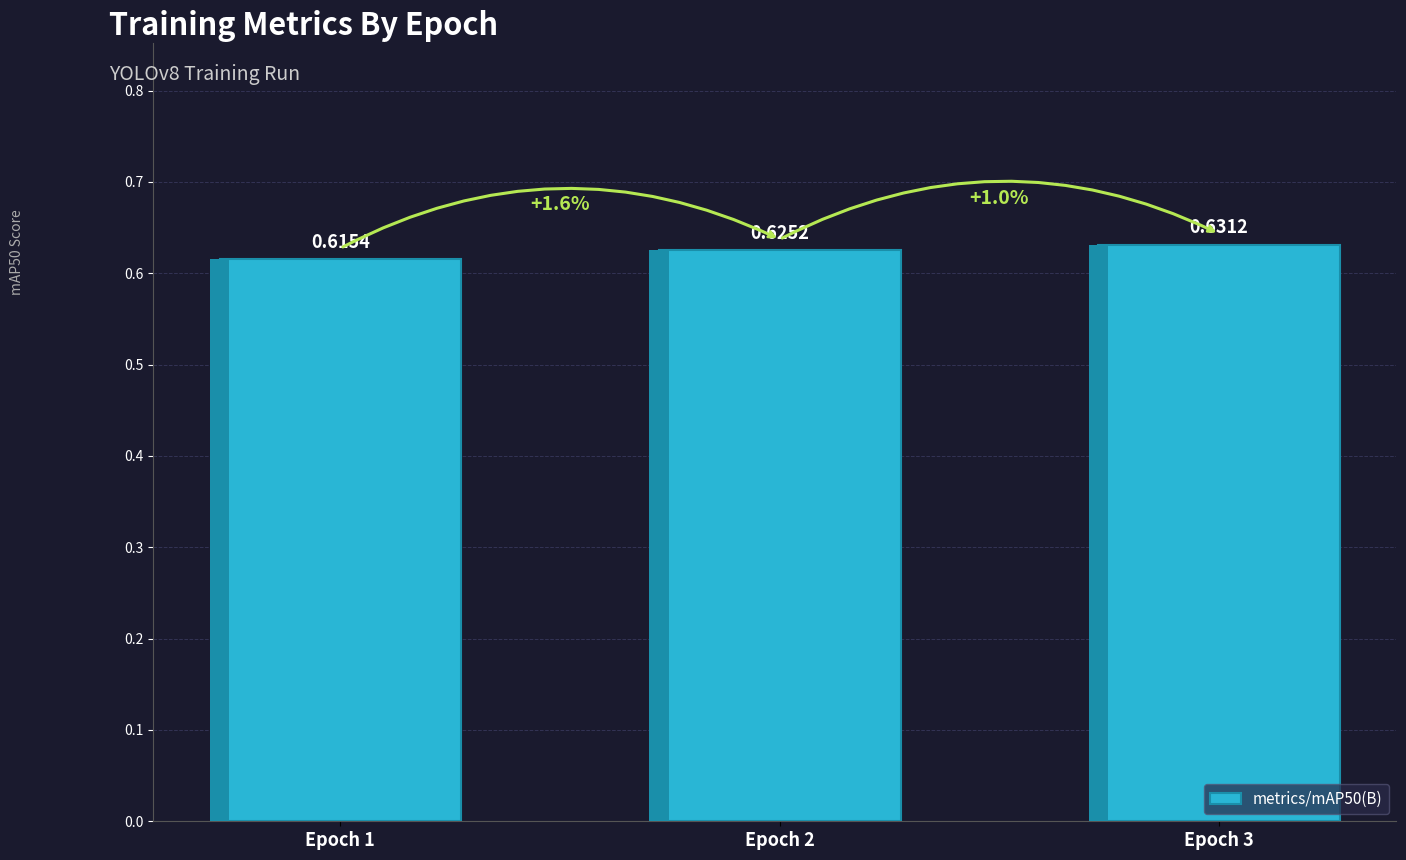

How many bars are there in total?

3